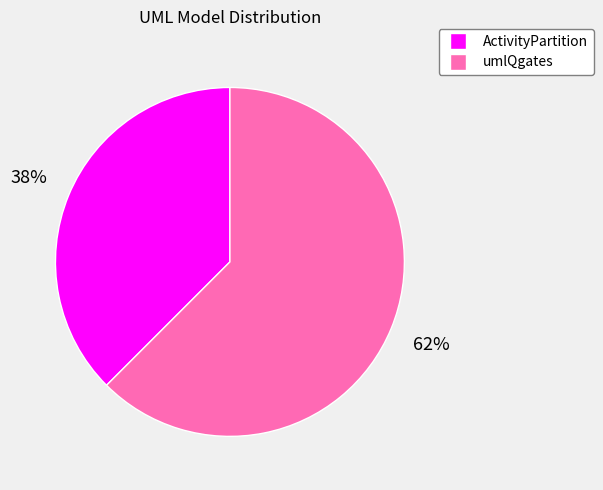

True or false: umlQgates accounts for 75% of the total.

False